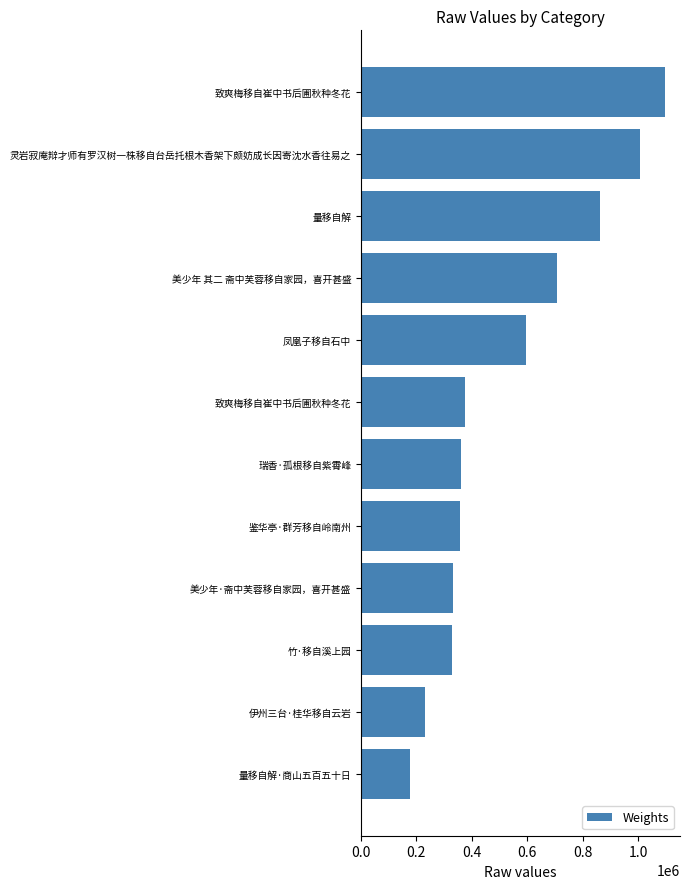

How many series are shown in this chart?

1